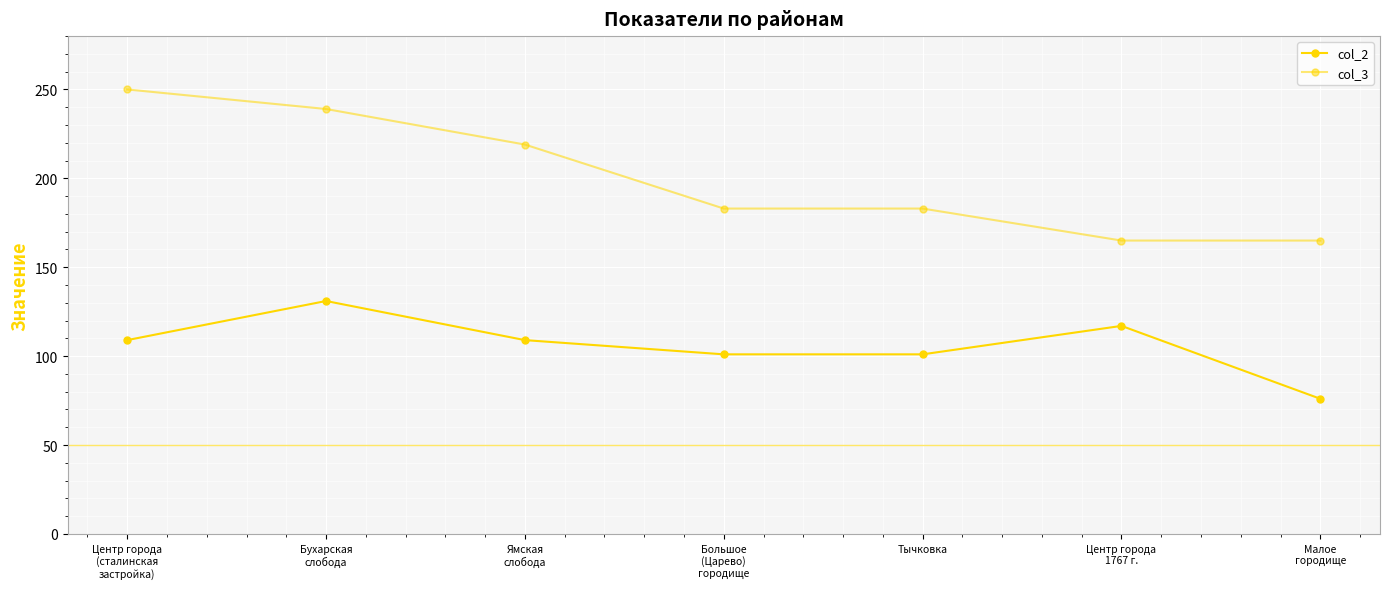

True or false: col_2 and col_3 cross at least once.

False